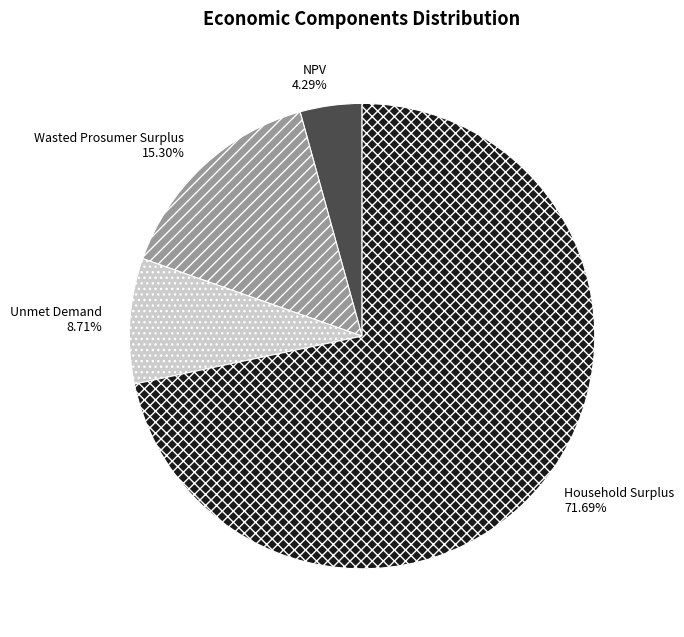

To the nearest percent, what percentage of the pie is Household Surplus?

72%